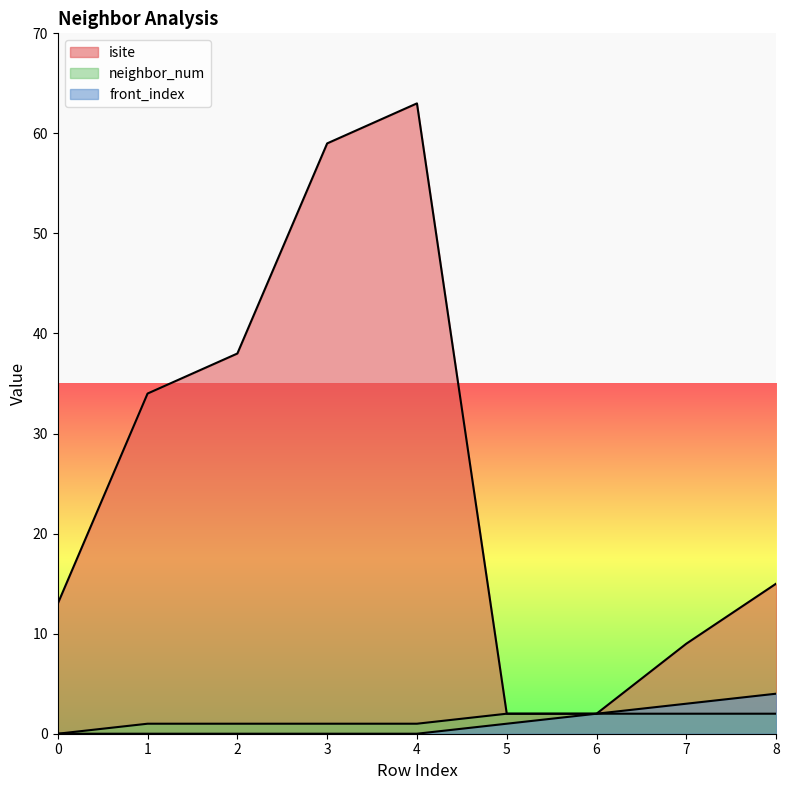

Which series changed the most between 1 and 7?

isite